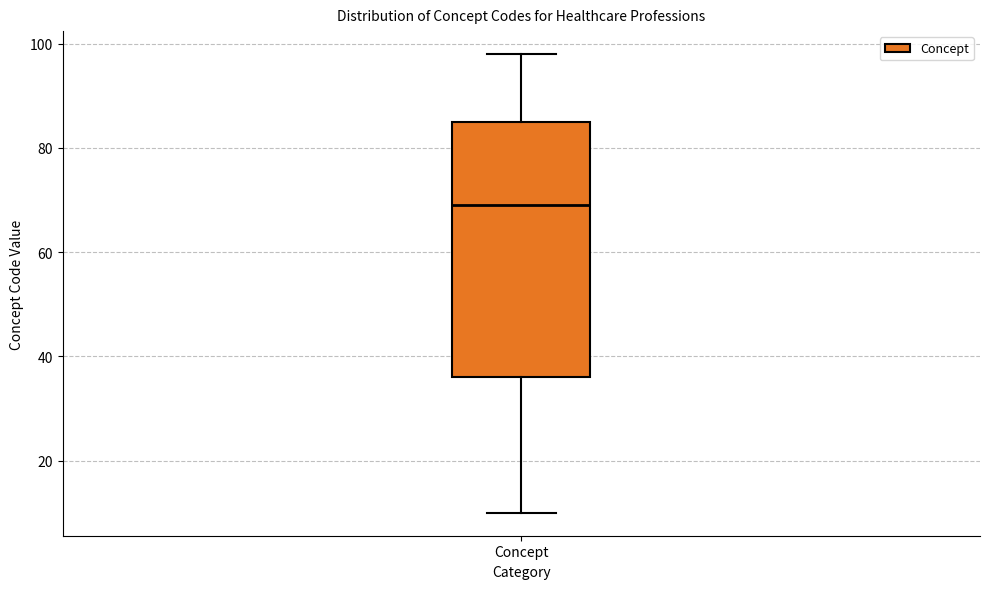

Read this box plot against the y-axis: the position of the median line, the range covered by the box, and the ends of both whiskers. The values are not printed on the chart, so give them approximately, as read against the axis.

median 70, box 36 to 86, whiskers 10 to 98